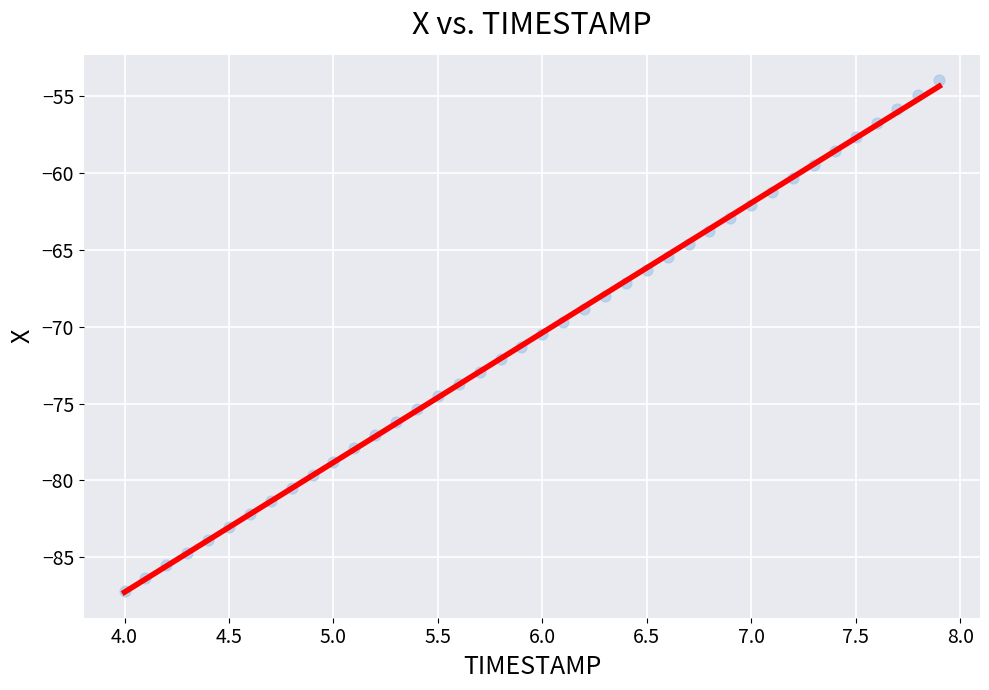

What is the range of X values (max minus min)?

3.9